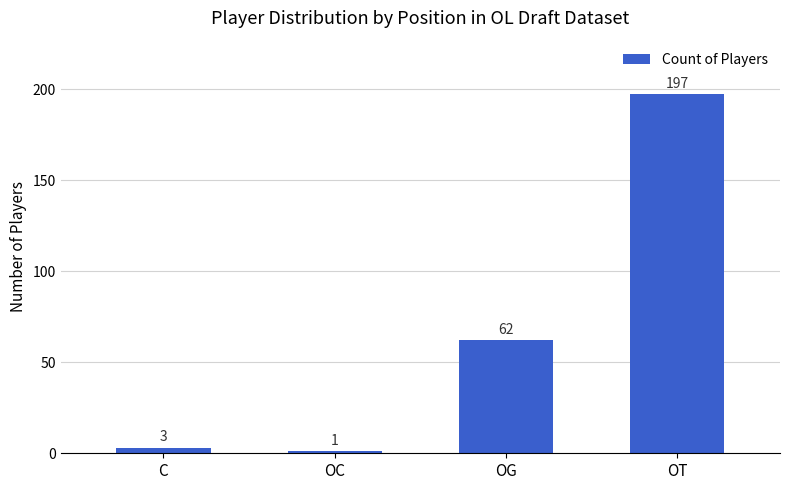

True or false: the data shows 62 at OG.

True